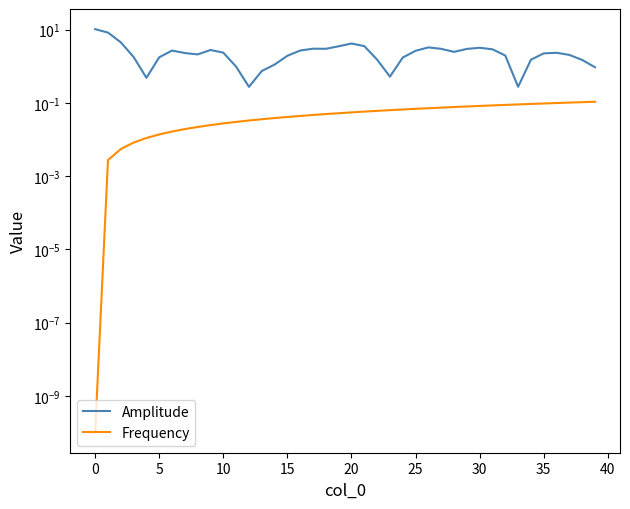

True or false: Amplitude and Frequency intersect in this chart.

False